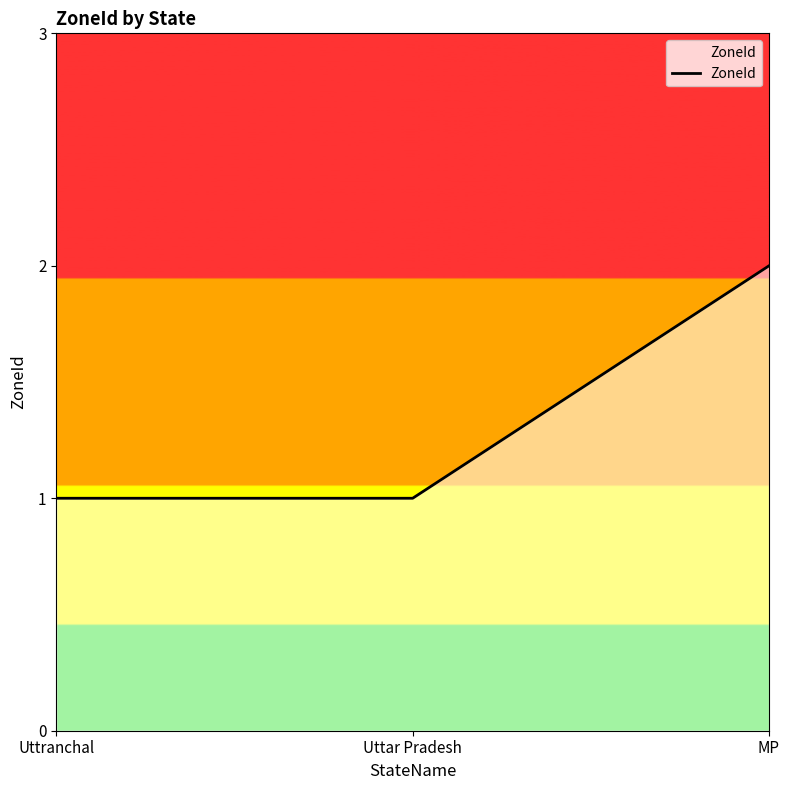

How many values are between 1 and 2?

3